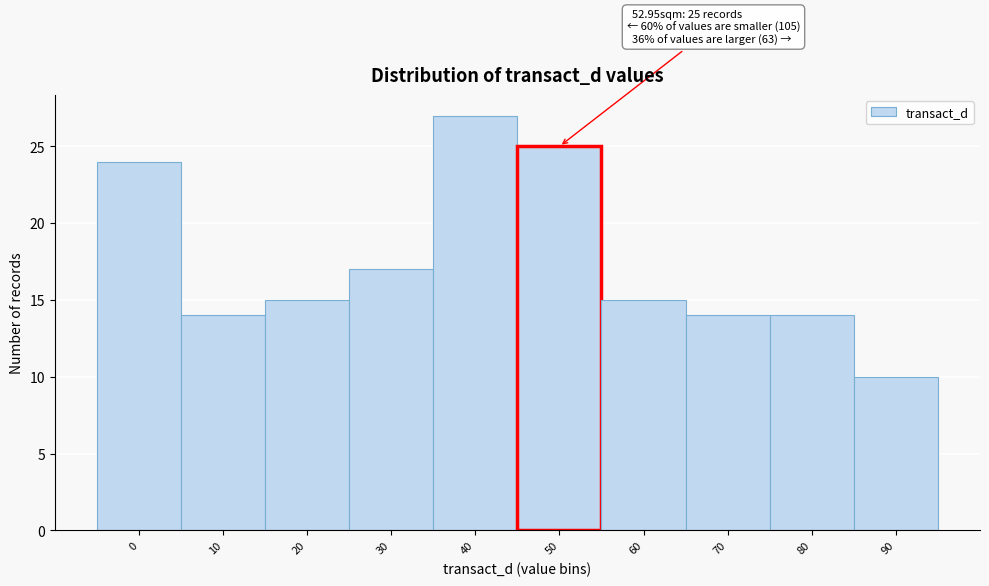

Reading left to right, what are all the values shown in this chart?

24	14	15	17	27	25	15	14	14	10